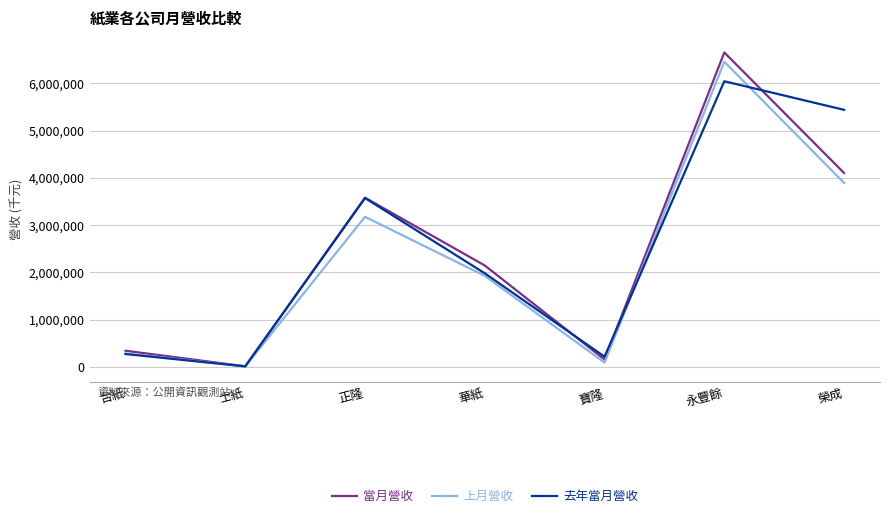

Rank the series by their maximum value, from lowest to highest.

去年當月營收, 上月營收, 當月營收